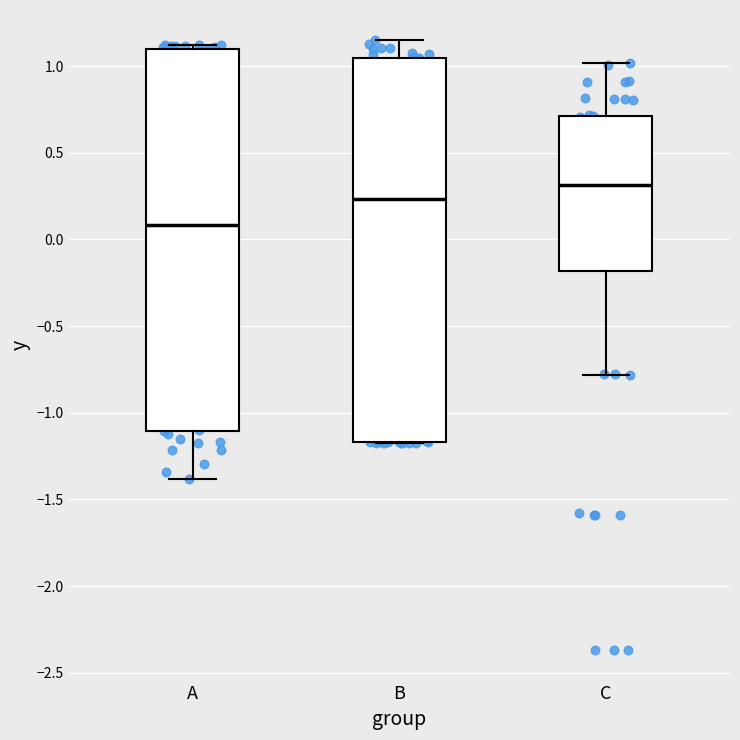

Which box has the highest median line?

C